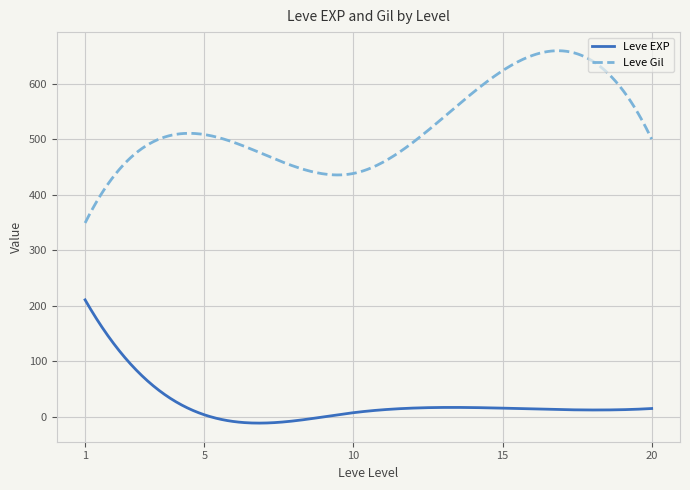

True or false: Leve Gil and Leve EXP intersect in this chart.

False